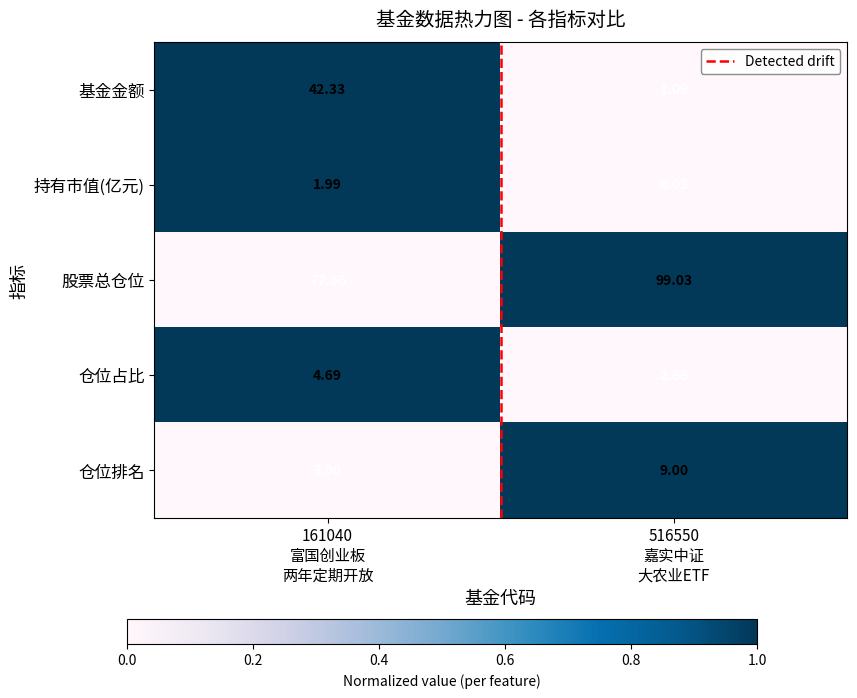

Which series has the widest spread of values?

基金金额